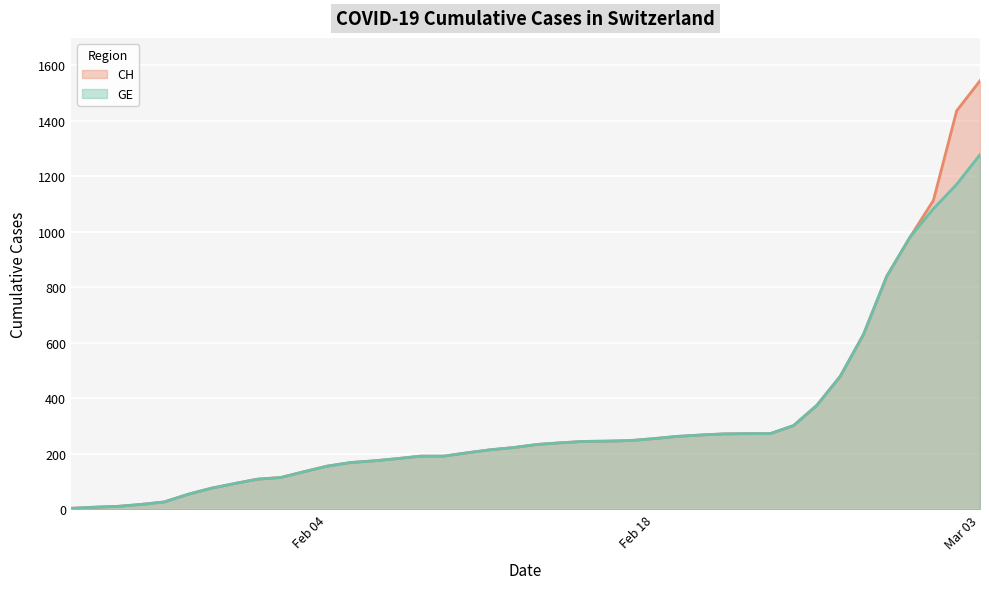

Which series changed the most between 2020-02-12 and 2020-02-28?

CH